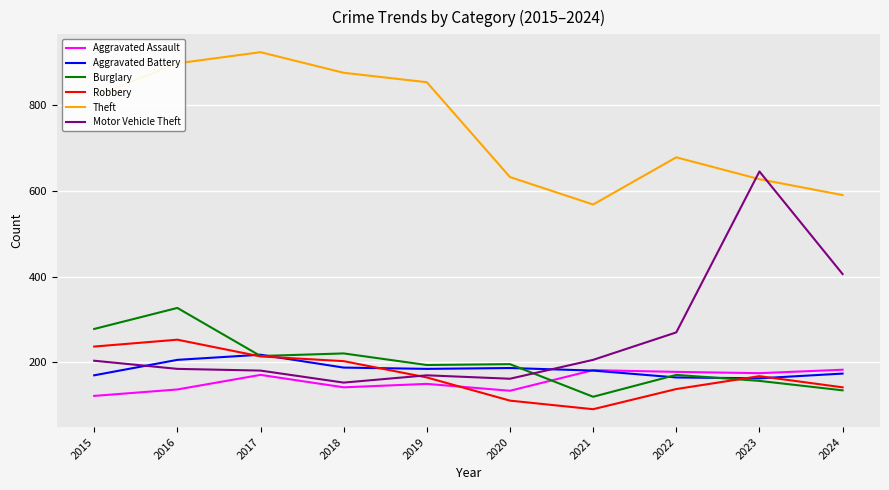

After their last crossing, which series has the higher values: Motor Vehicle Theft or Robbery?

Motor Vehicle Theft